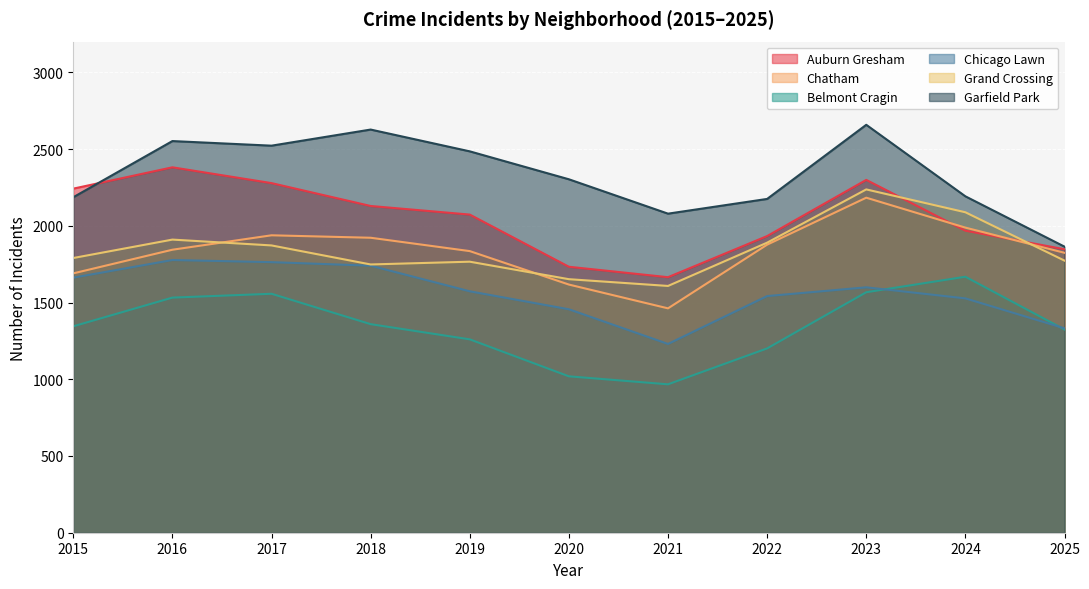

Which series has the largest total across all categories?

Garfield Park